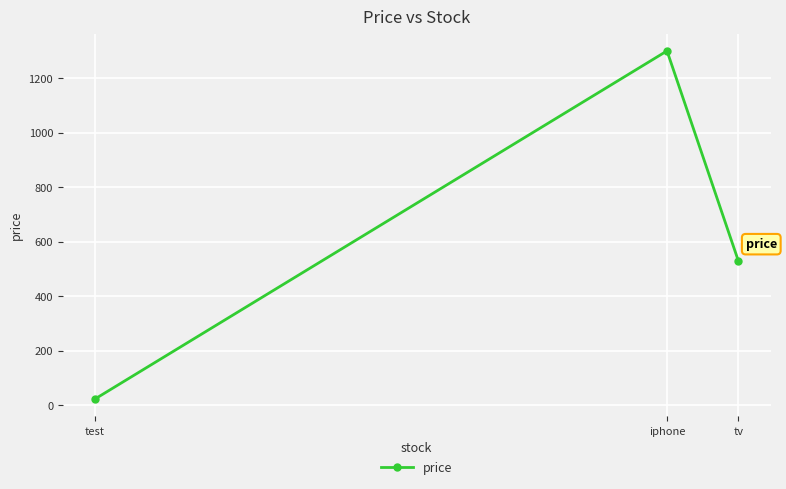

How many lines are shown in the chart?

1